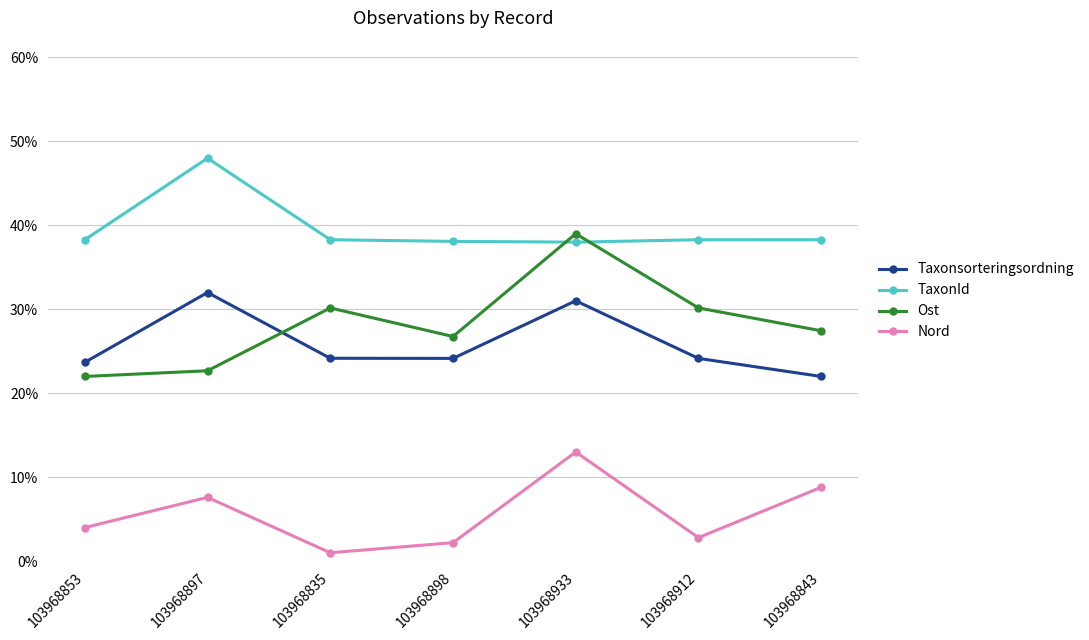

List the series in order of their peak value, lowest first.

Nord, Taxonsorteringsordning, Ost, TaxonId